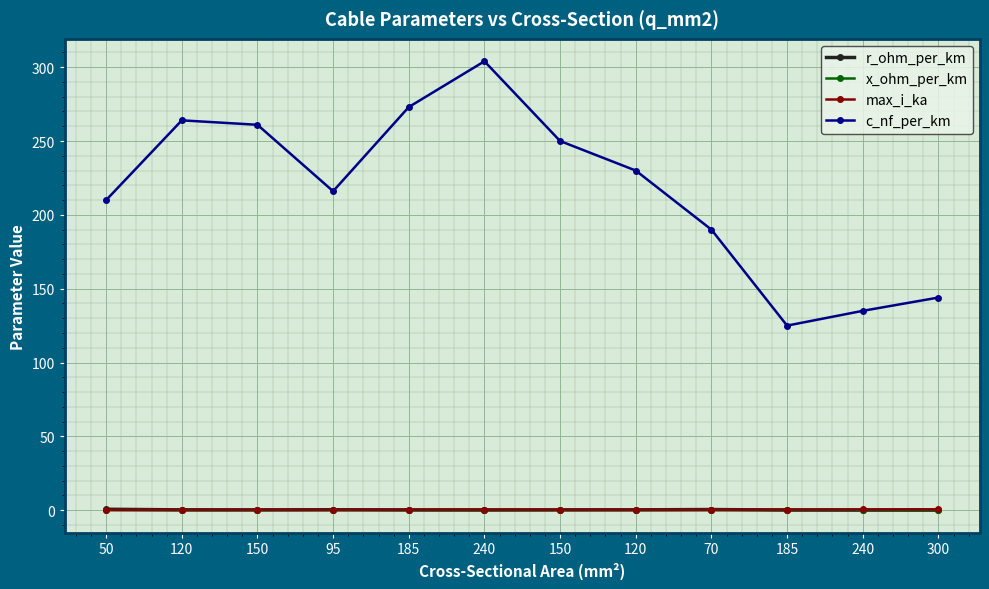

Reading right to left, transcribe all the data shown in this chart.

r_ohm_per_km: 0.1	0.1	0.1	0.4	0.3	0.2	0.1	0.2	0.3	0.2	0.2	0.6
x_ohm_per_km: 0.1	0.1	0.2	0.1	0.1	0.1	0.1	0.1	0.1	0.1	0.1	0.1
max_i_ka: 0.6	0.5	0.5	0.2	0.3	0.3	0.4	0.4	0.3	0.3	0.2	0.1
c_nf_per_km: 144.0	135.0	125.0	190.0	230.0	250.0	304.0	273.0	216.0	261.0	264.0	210.0